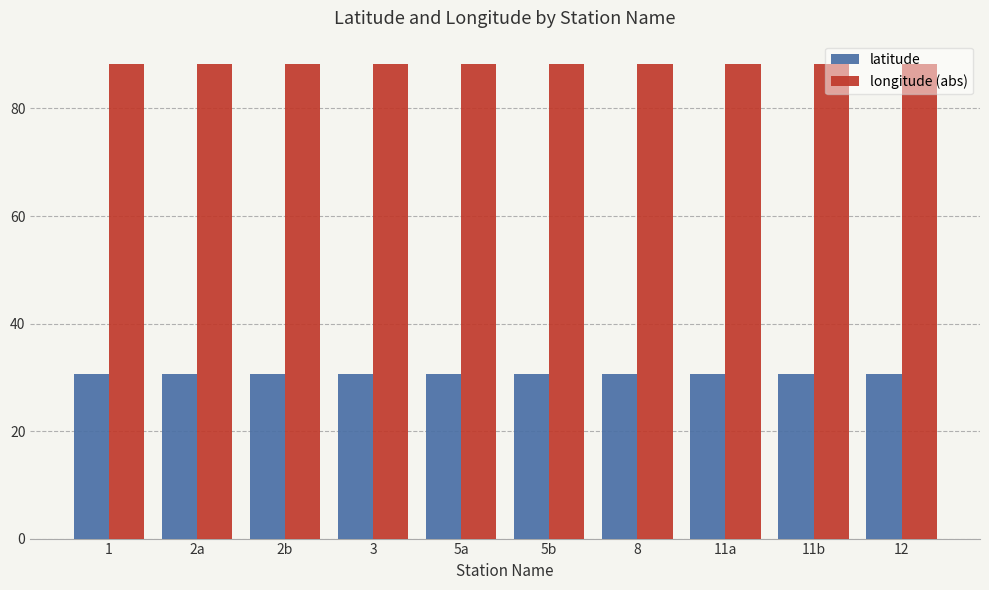

How many latitude values are between 30 and 31?

10